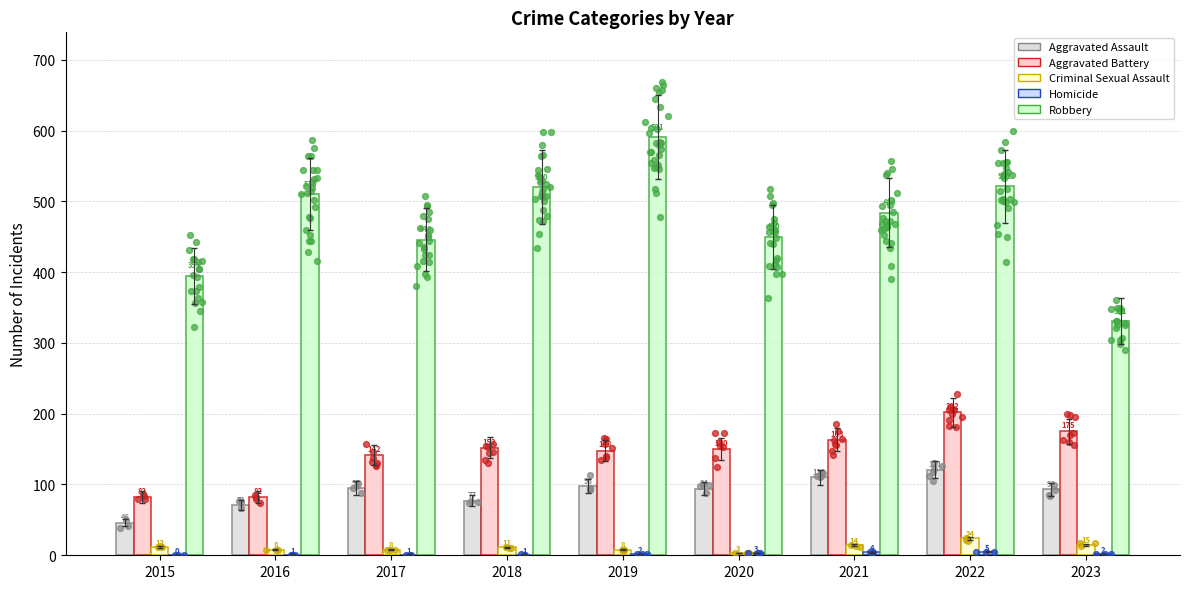

At how many categories does at least one series exceed 272?

9